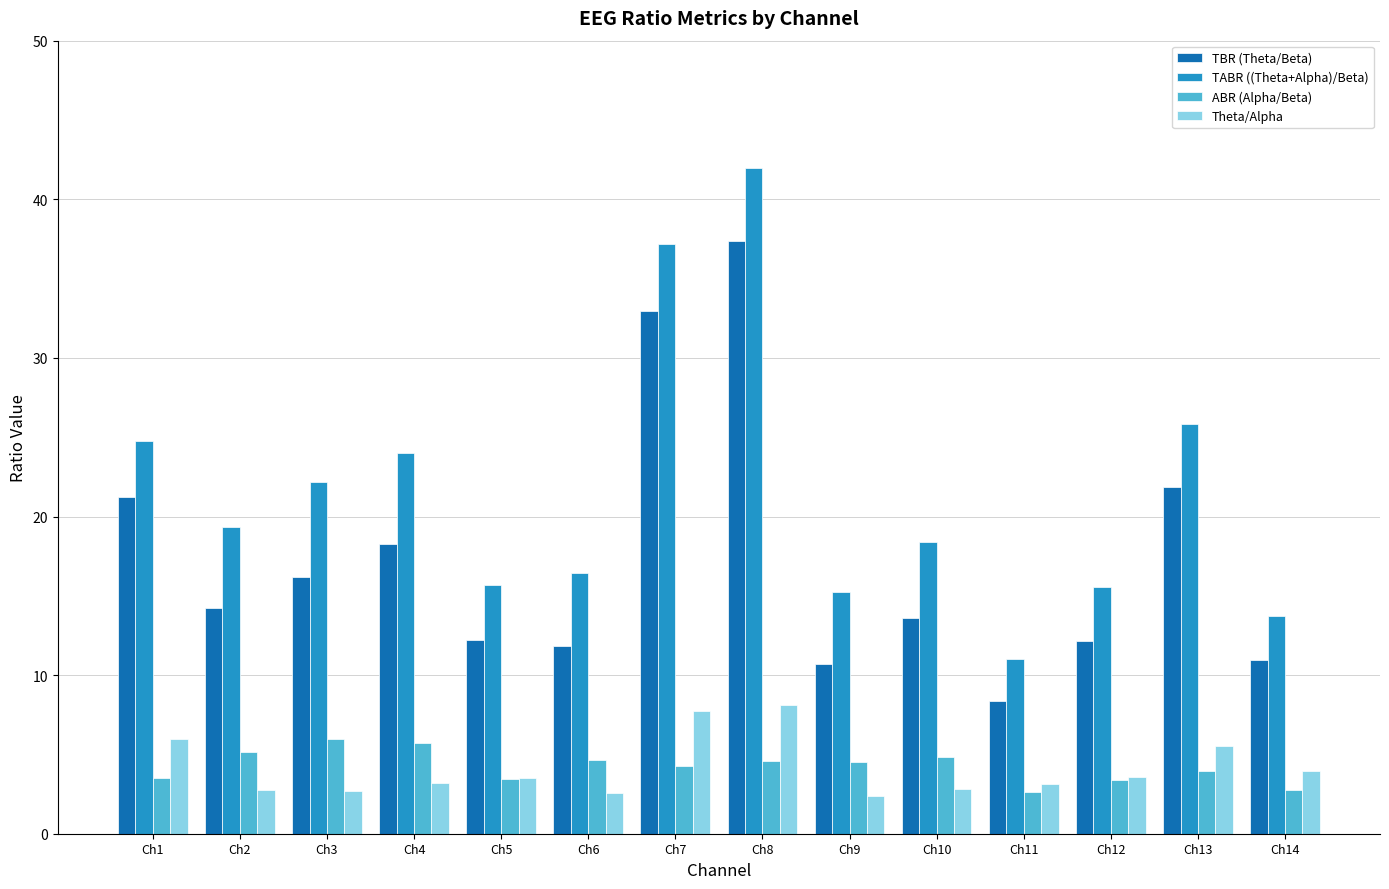

Where does the ABR (Alpha/Beta) series first go above 4?

Ch2